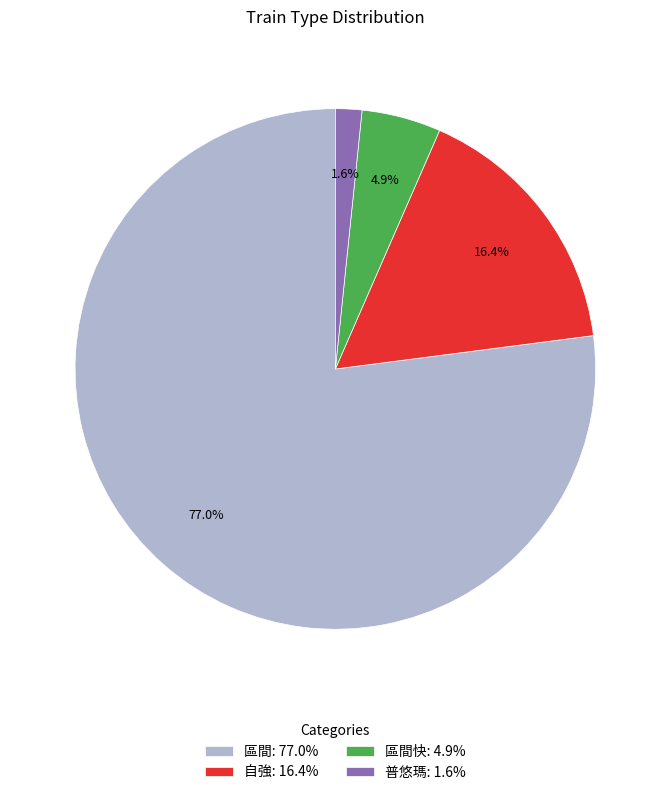

How many slices are in this pie chart?

4